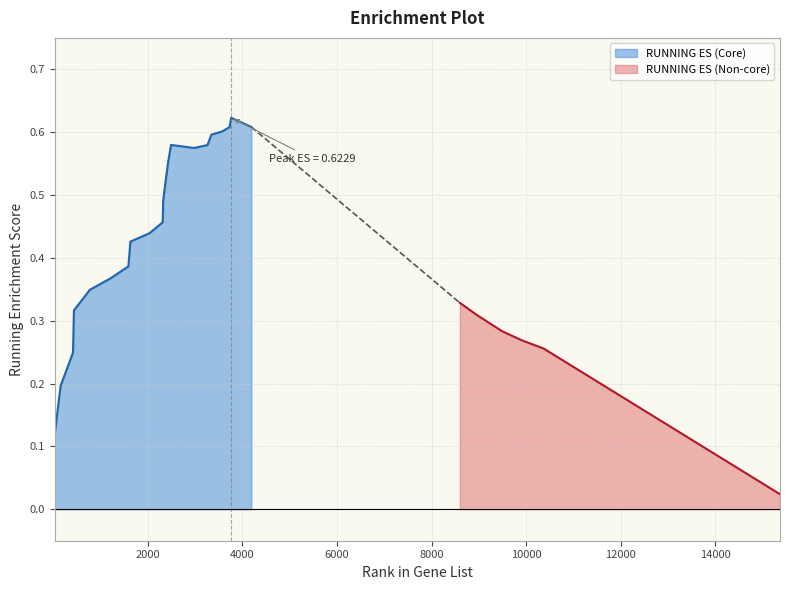

Does the chart have visible grid lines?

Yes